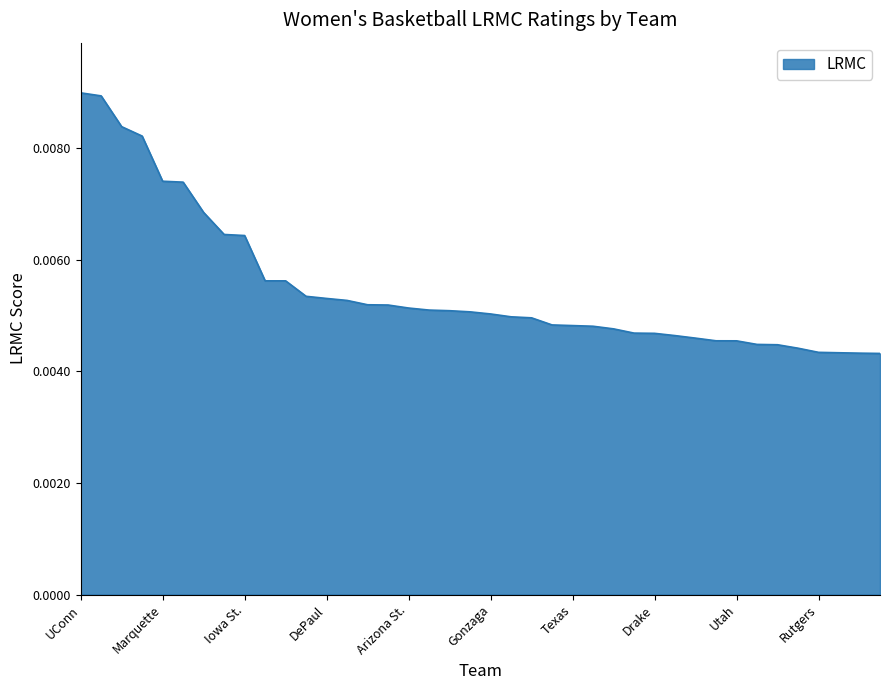

True or false: the data has more than 0 interior local peaks.

False